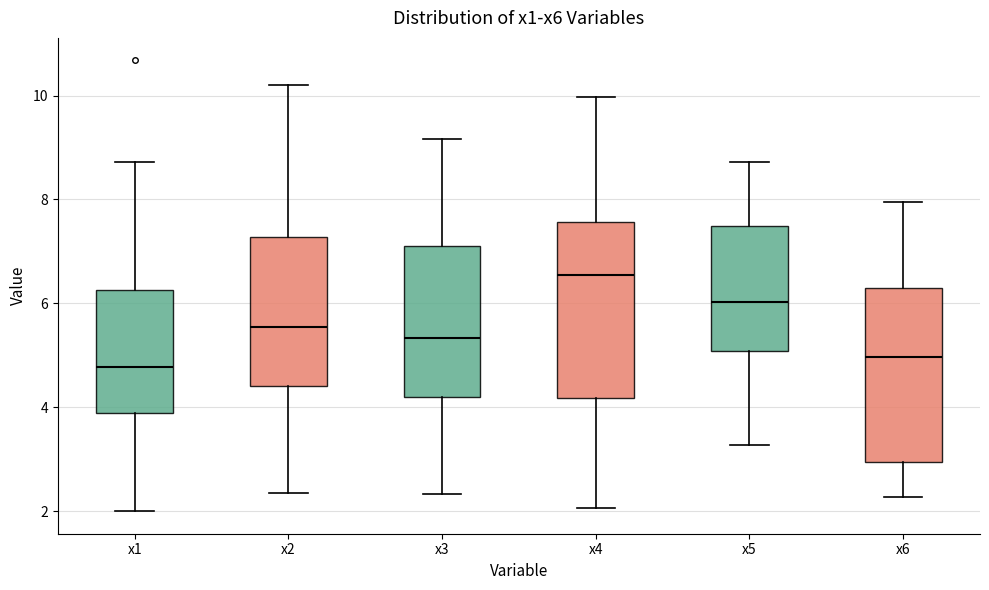

Where does the upper whisker of the box for x4 end on the y-axis? The values are not printed on the chart, so give them approximately, as read against the axis.

10.0